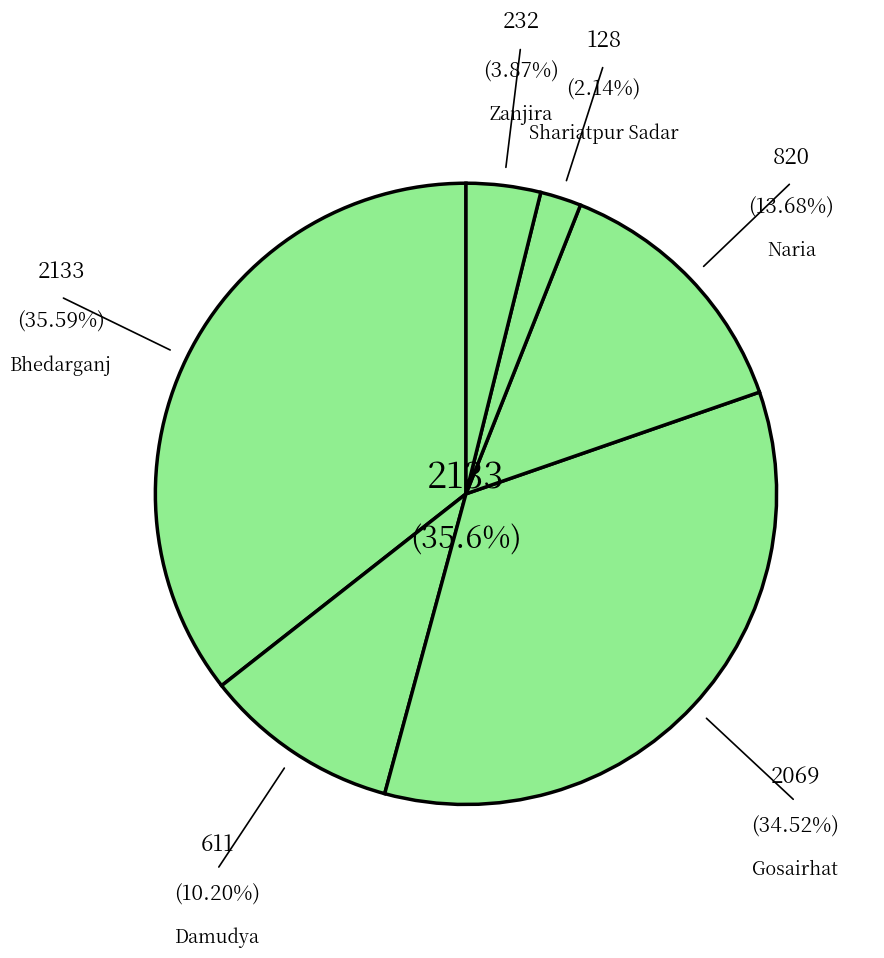

Combined, what portion of the pie is Zanjira and Shariatpur Sadar?

6.0%